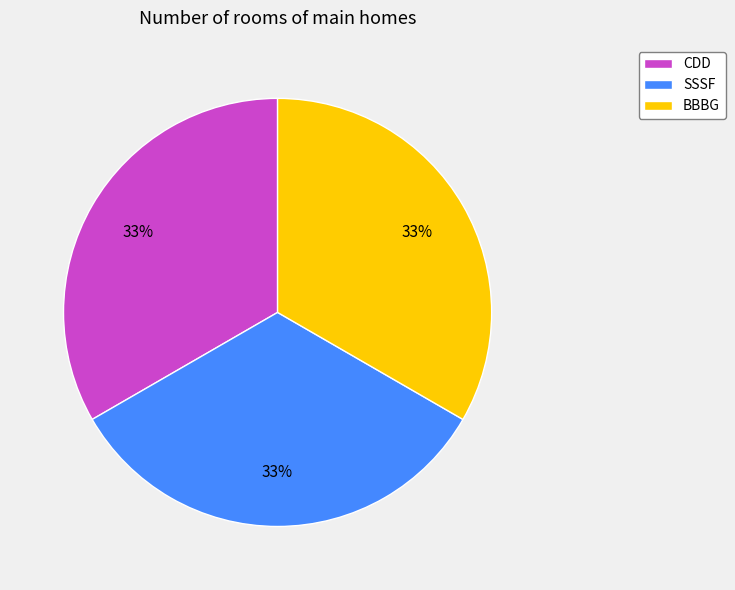

To the nearest percent, what is the average slice percentage?

33%